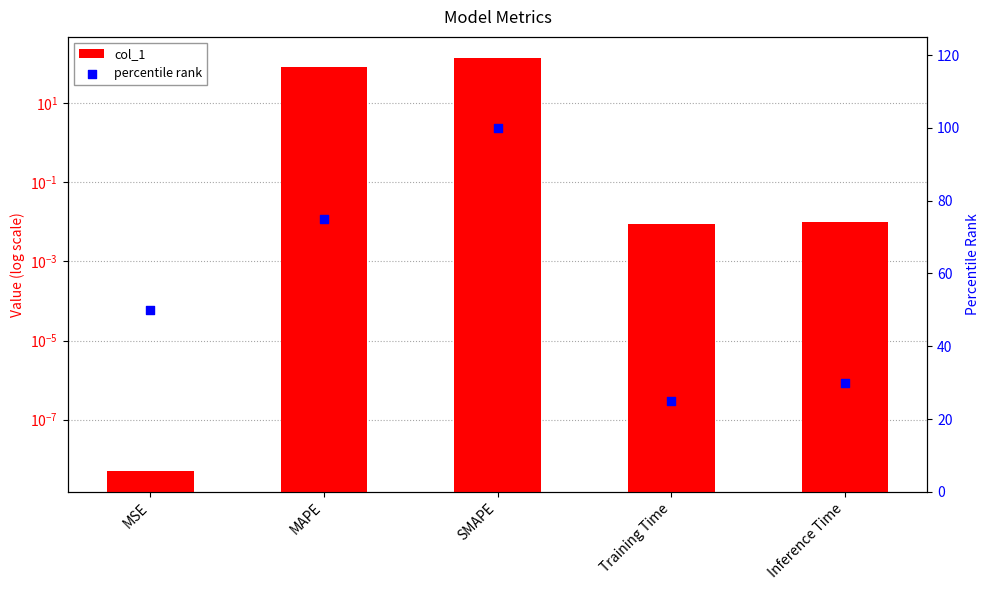

Which series has the largest total across all categories?

percentile rank